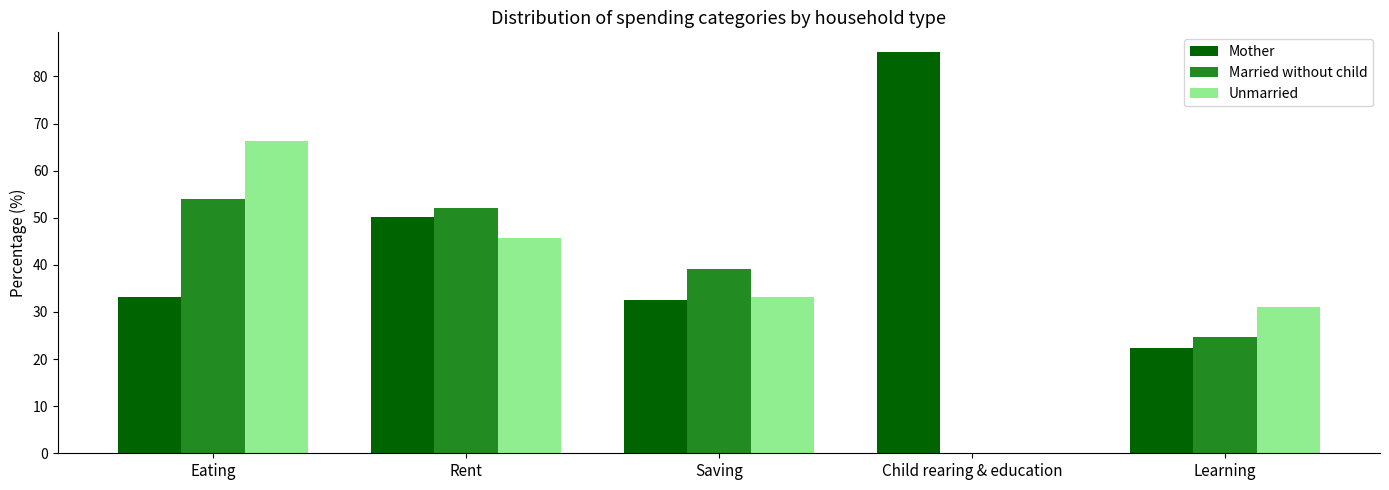

Which series has the largest total across all categories?

Mother